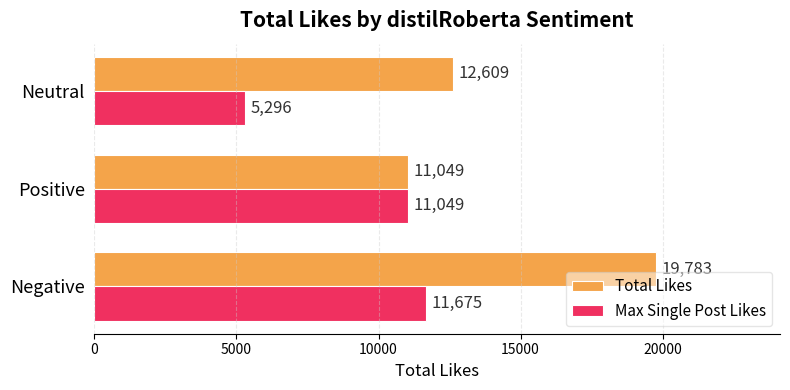

What are all the series names shown in the legend?

Total Likes, Max Single Post Likes